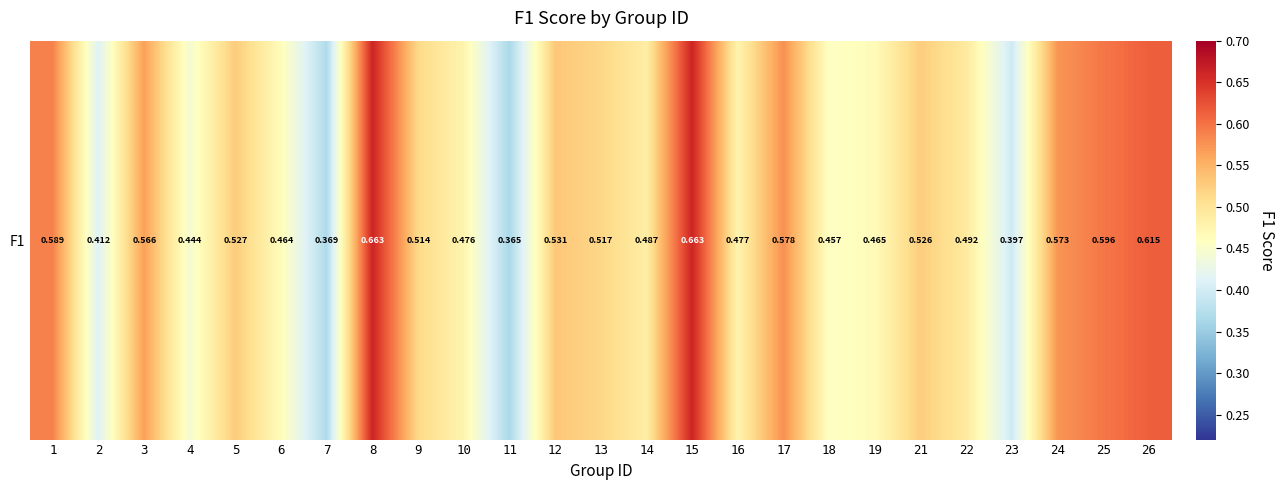

Is it true that the value at 9 is 0.5?

True